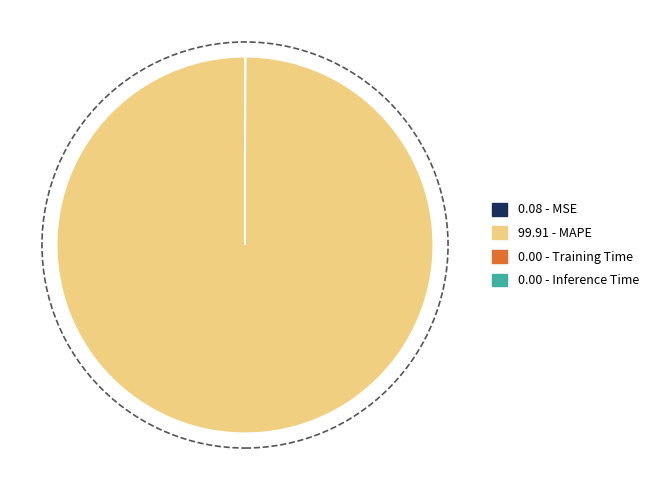

Is there any slice that represents more than half of the pie?

Yes